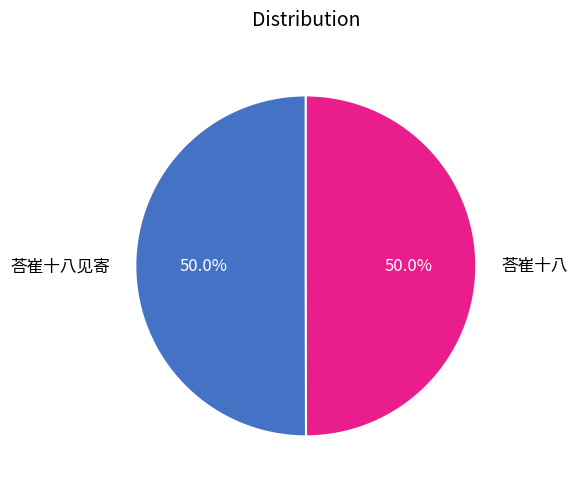

How many segments does this pie chart have?

2